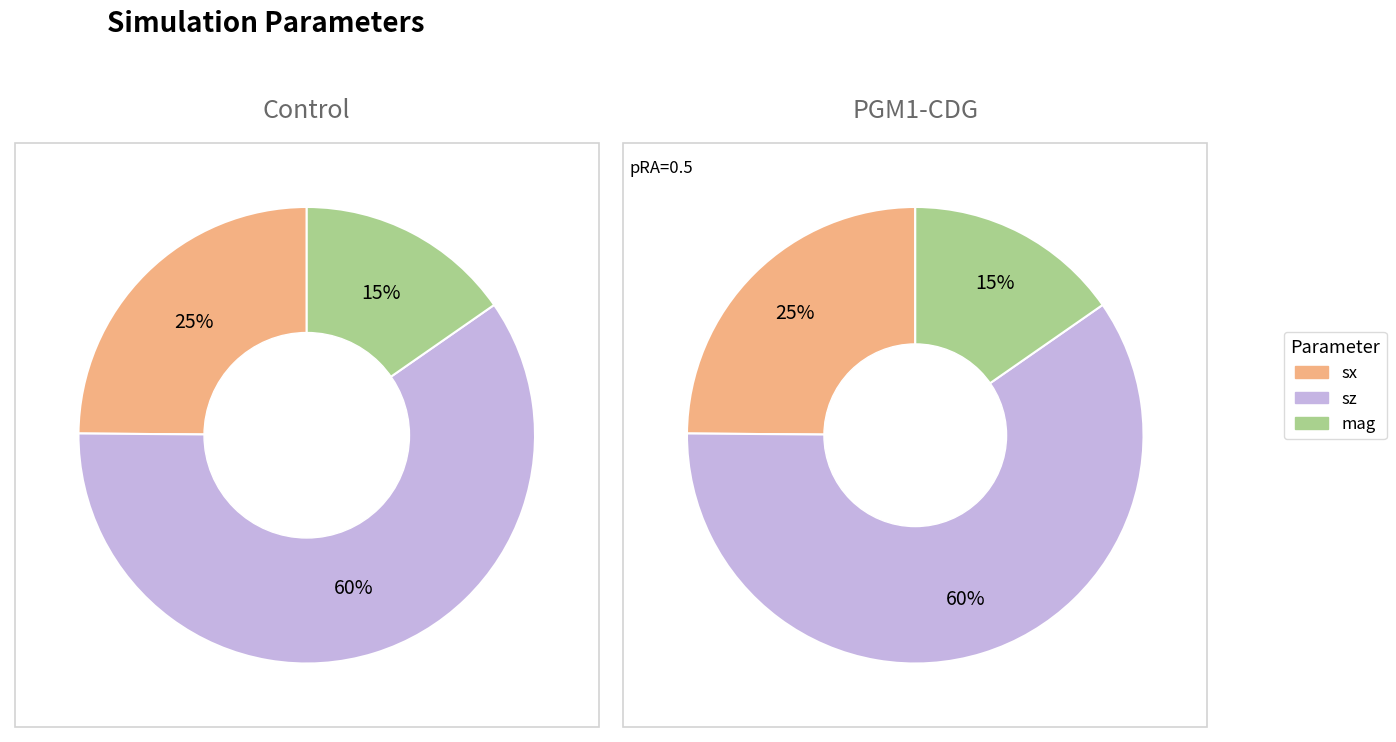

What is the smallest slice in the pie chart?

mag